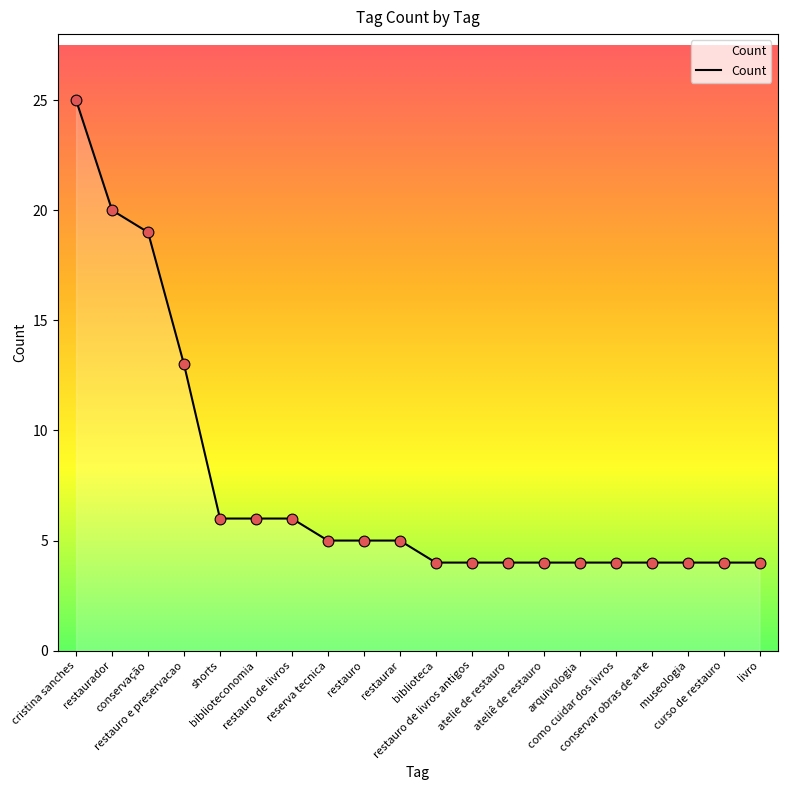

Approximately how many times larger is the value at cristina sanches compared to reserva tecnica?

5.0